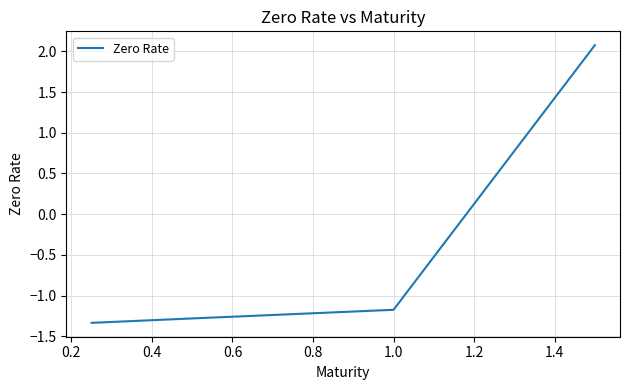

True or false: the data has more than 0 interior local peaks.

False